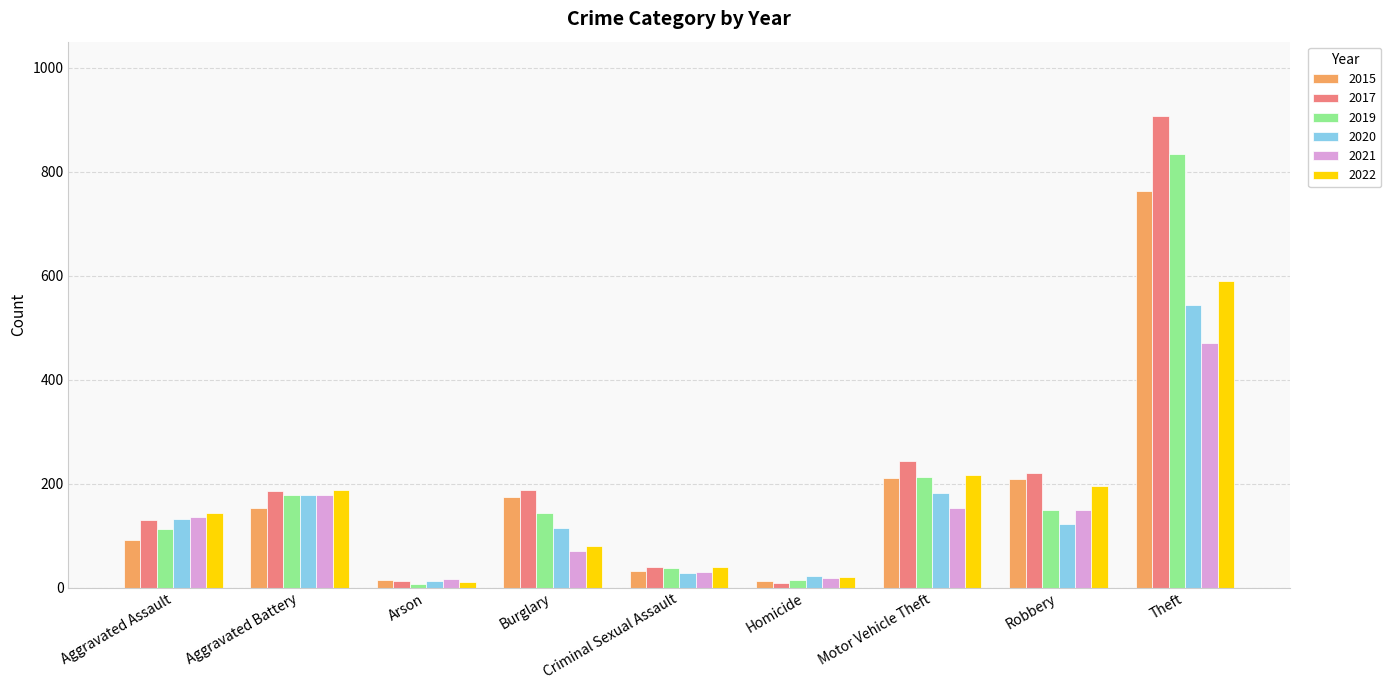

What is the spread (max minus min) of values at Theft?

436